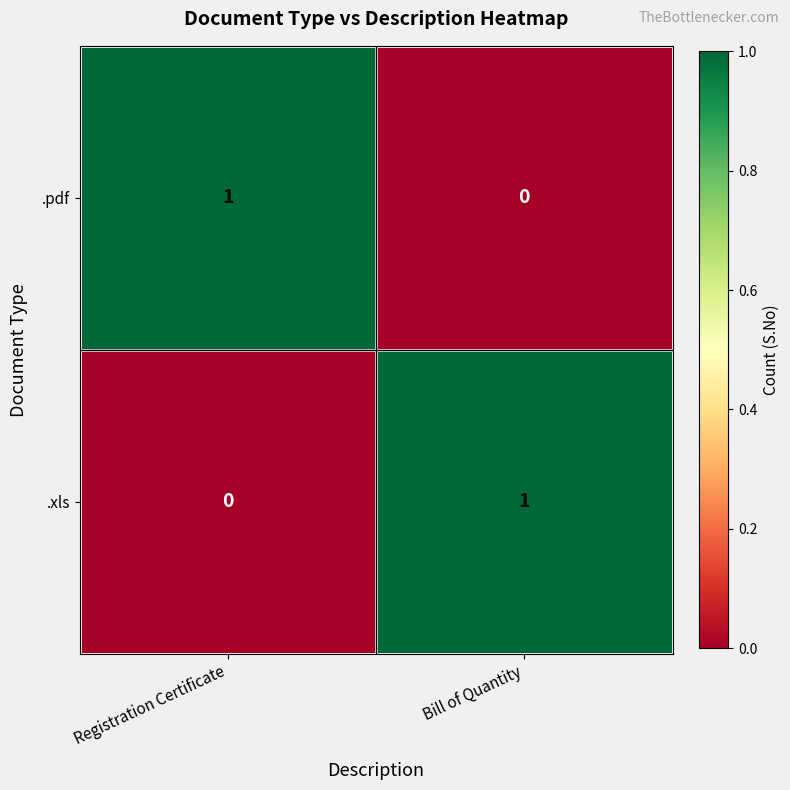

List the labels in order of .xls value, largest first.

Bill of Quantity, Registration Certificate